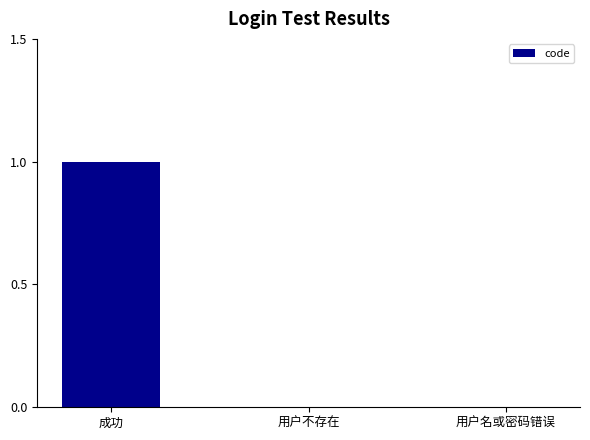

Is it true that the value at 用户不存在 is 0?

True